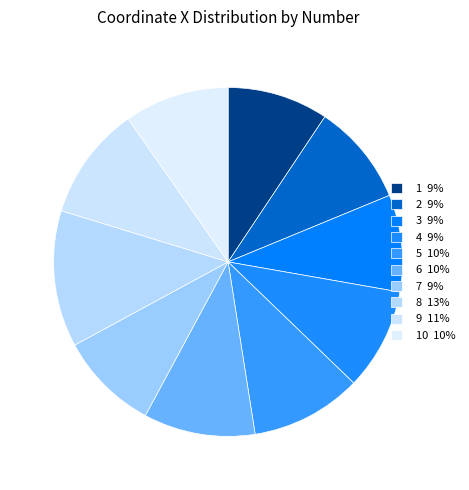

Count the number of slices in the pie.

10